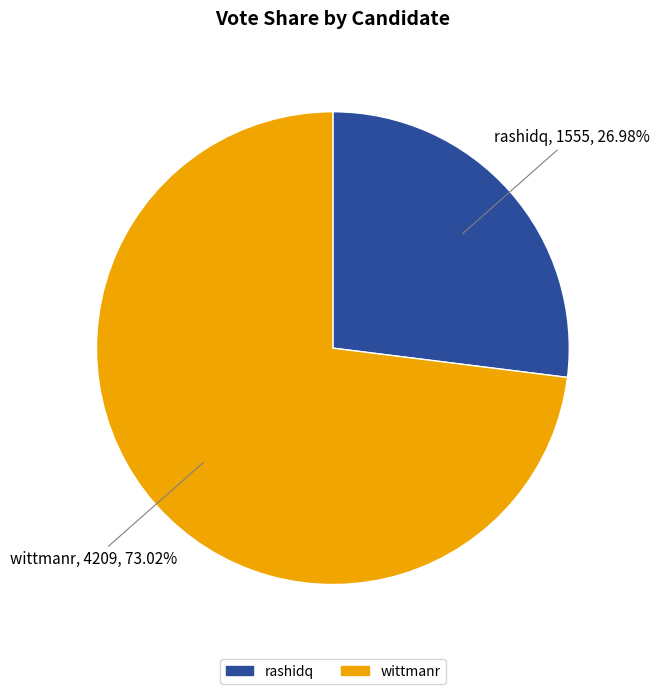

What percentage is the wittmanr slice, to the nearest percent?

73%